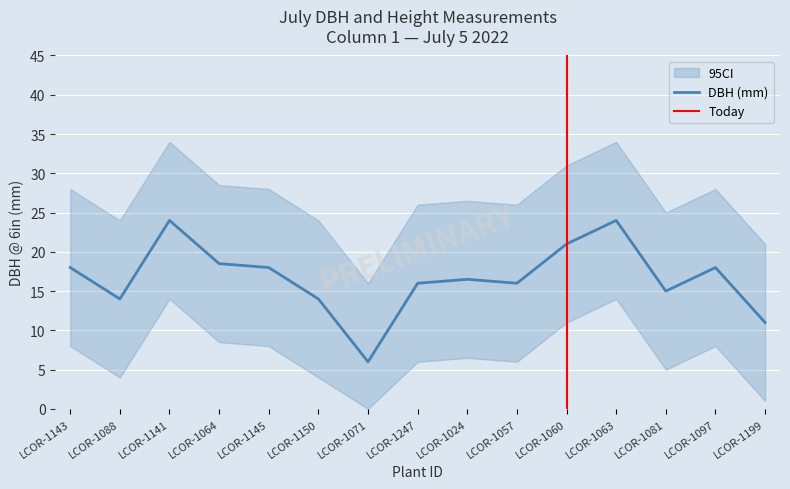

True or false: DBH (mm) has a value of 6.0 at LCOR-1071.

True